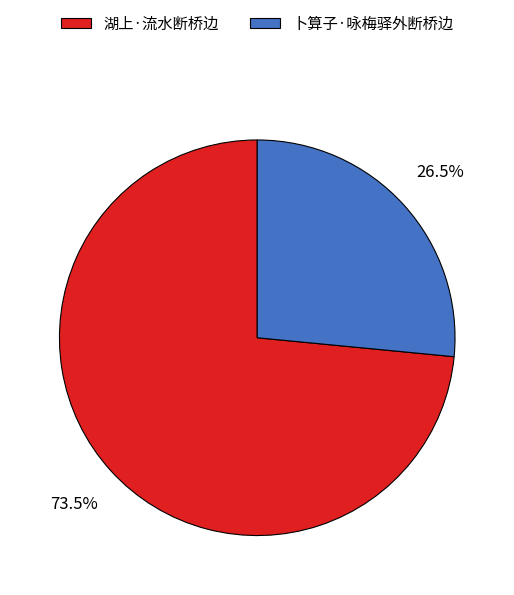

Which category accounts for the majority?

湖上·流水断桥边